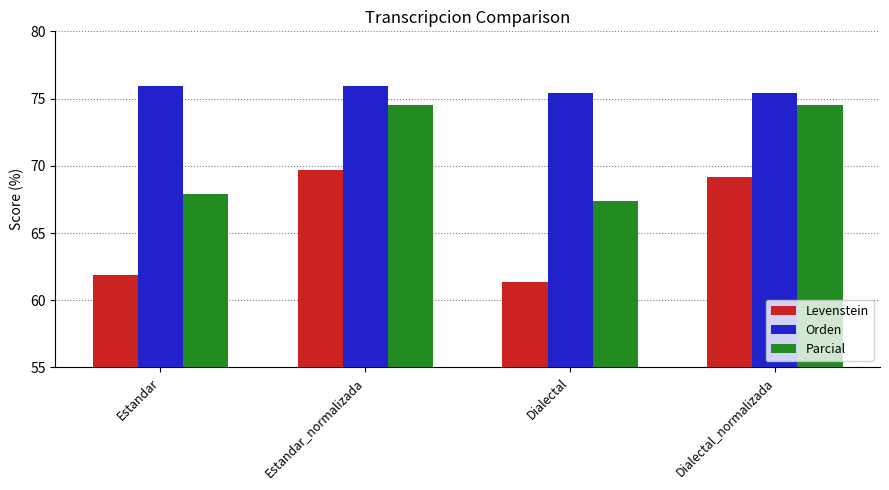

Read the Levenstein value at Estandar_normalizada.

69.7